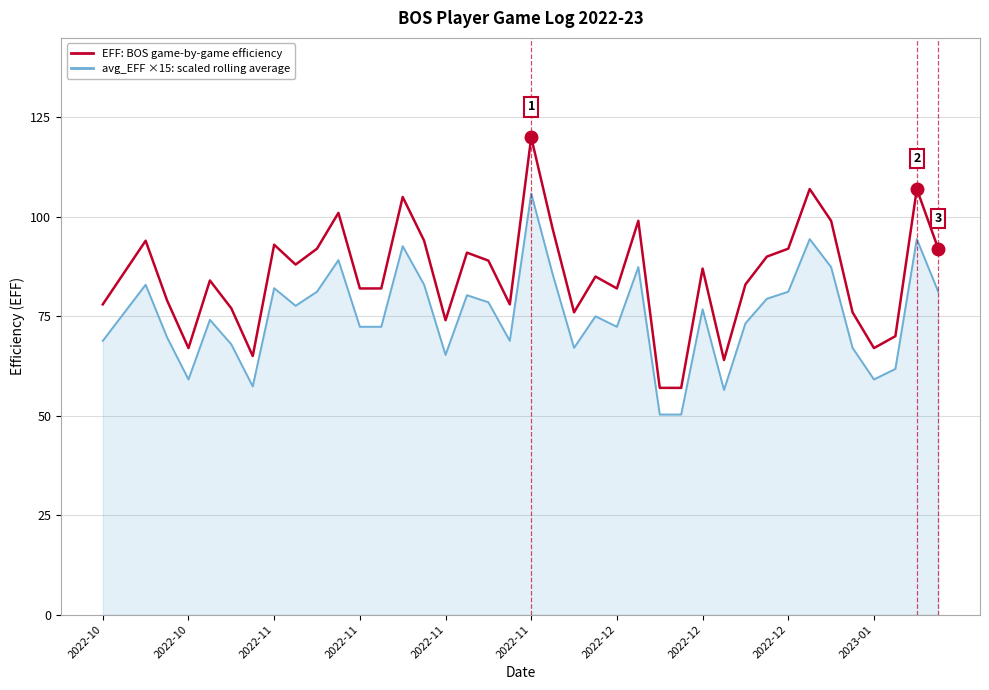

How many distinct data groups are displayed?

2